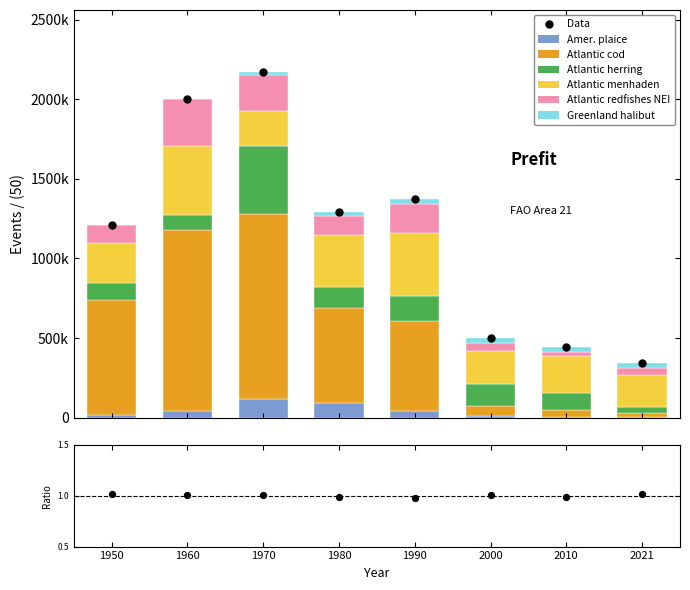

What are all the series names shown in the legend?

Amer. plaice, Atlantic cod, Atlantic herring, Atlantic menhaden, Atlantic redfishes NEI, Greenland halibut